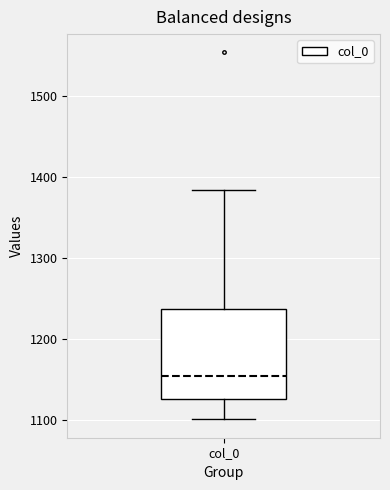

Transcribe this box plot: give where the median line is, the range the box spans, and where the two whiskers end, as read against the y-axis. The values are not printed on the chart, so give them approximately, as read against the axis.

median 1150, box 1130 to 1240, whiskers 1100 to 1380